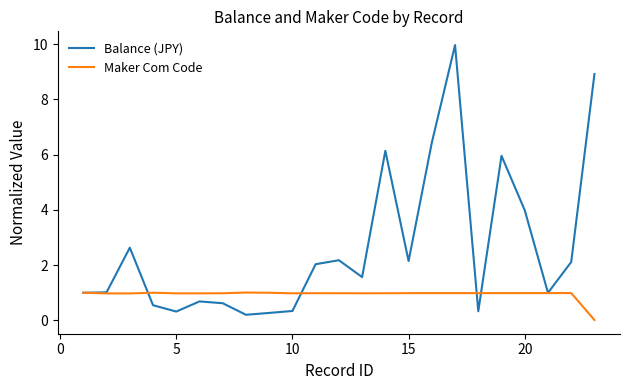

At how many categories does at least one series exceed 0?

23